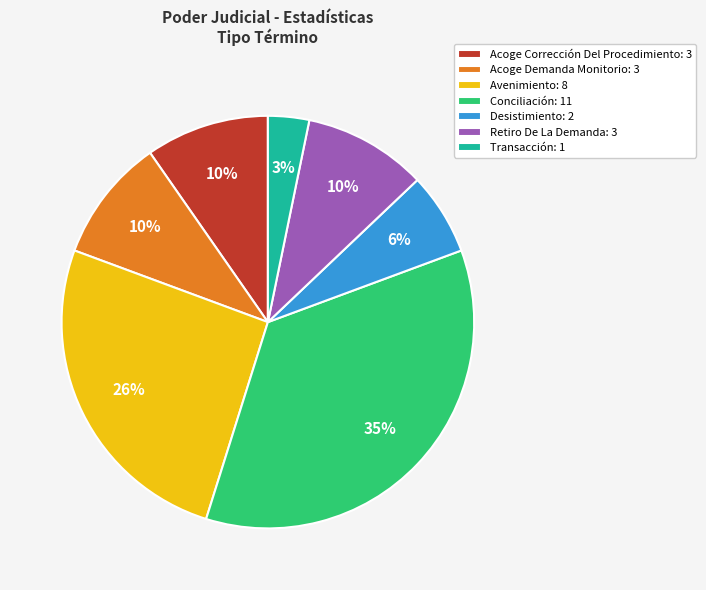

Between Avenimiento: 8 and Retiro De La Demanda: 3, which is larger?

Avenimiento: 8